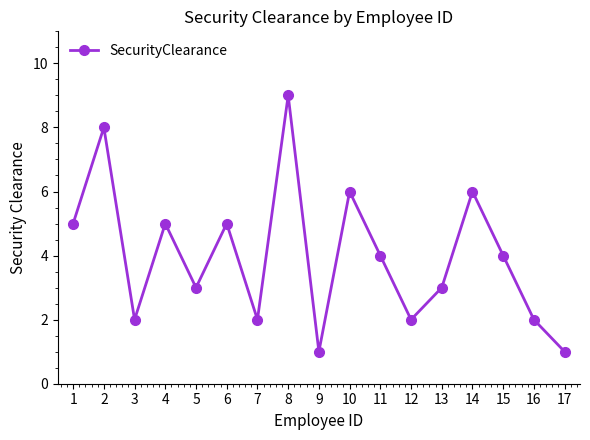

The chart shows a value of 2 at 11. True or false?

False